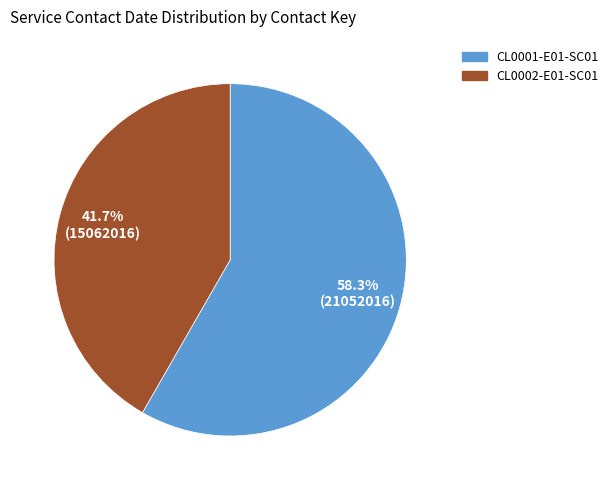

What is the ratio of the value at CL0002-E01-SC01 to the value at CL0001-E01-SC01?

0.7